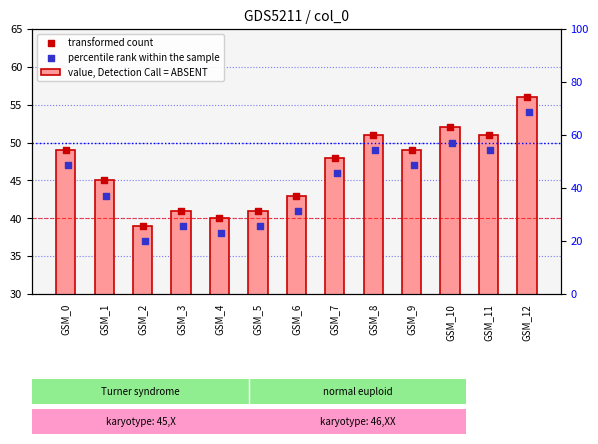

Which series reaches the minimum Y coordinate?

percentile rank within the sample